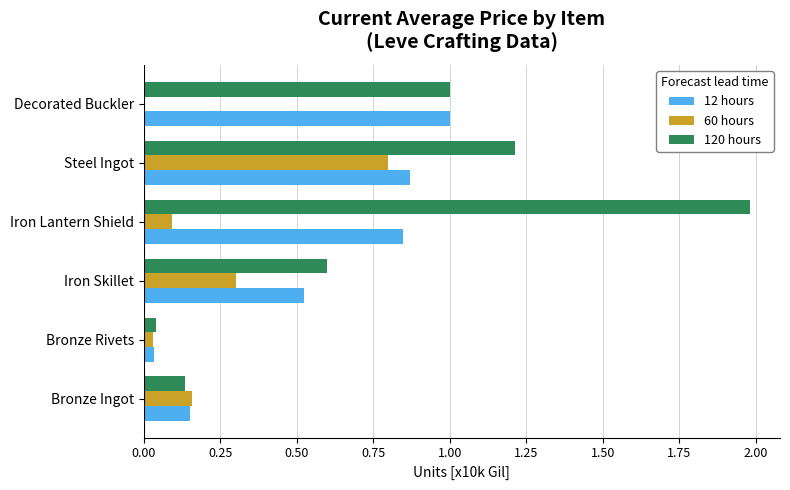

What is the approximate value of 12 hours at Decorated Buckler?

1.0